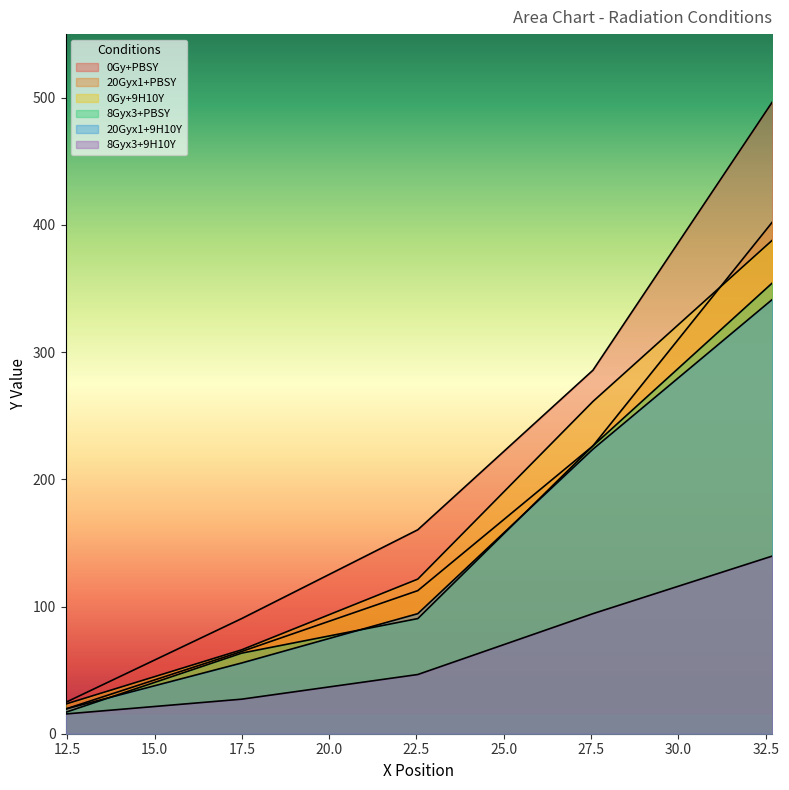

How many lines are shown in the chart?

6